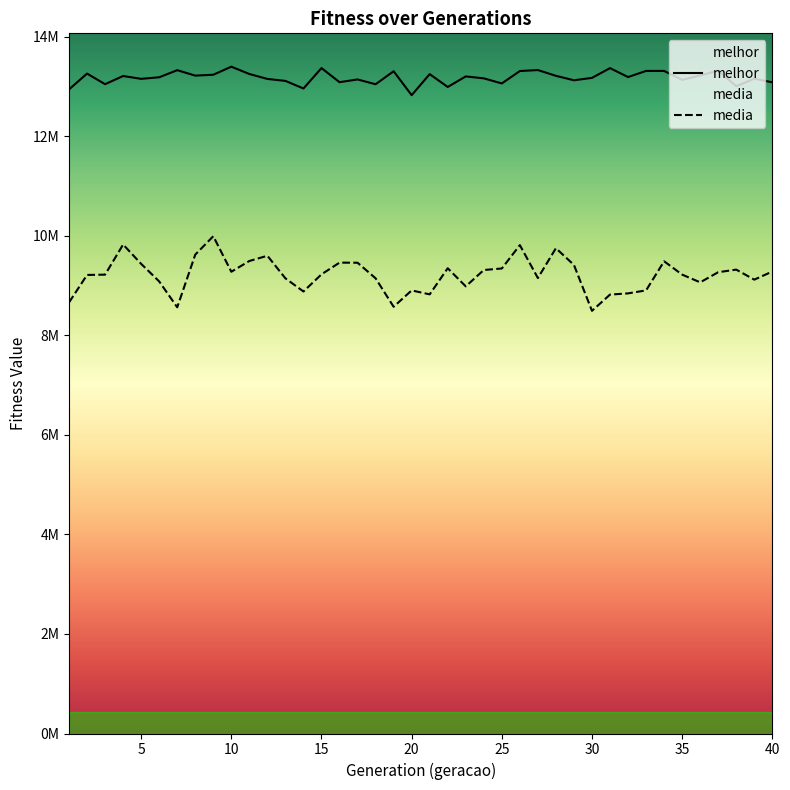

True or false: melhor has a value of 3743980.3 at 16.

False